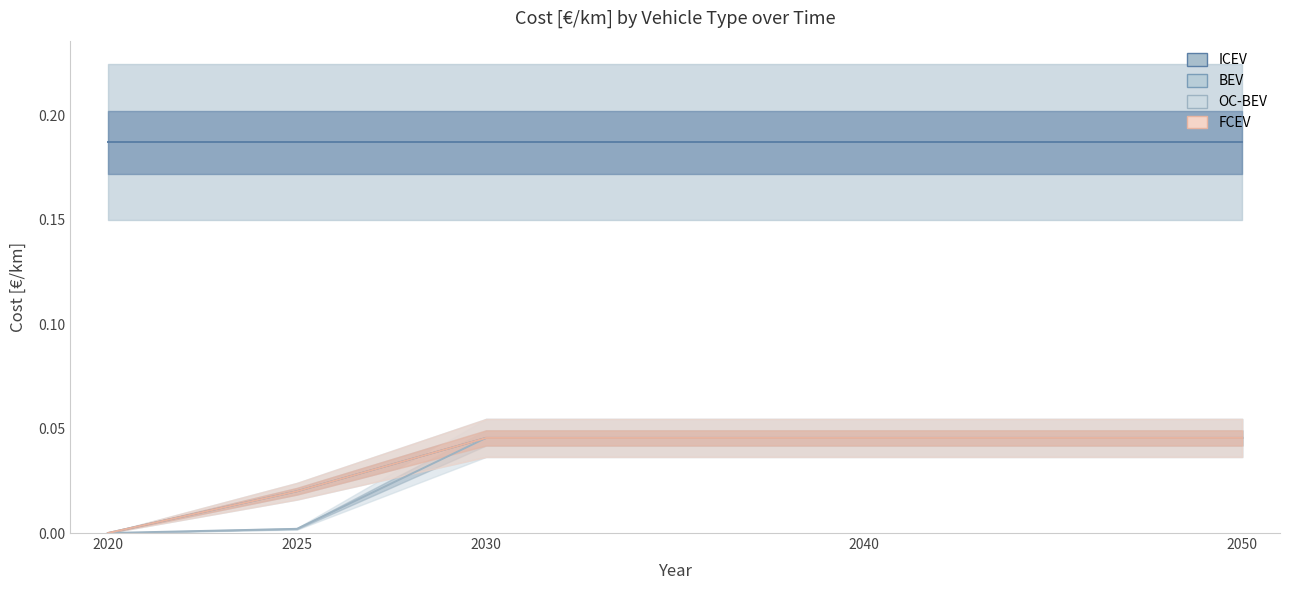

What is the sum of all OC-BEV values?

0.1